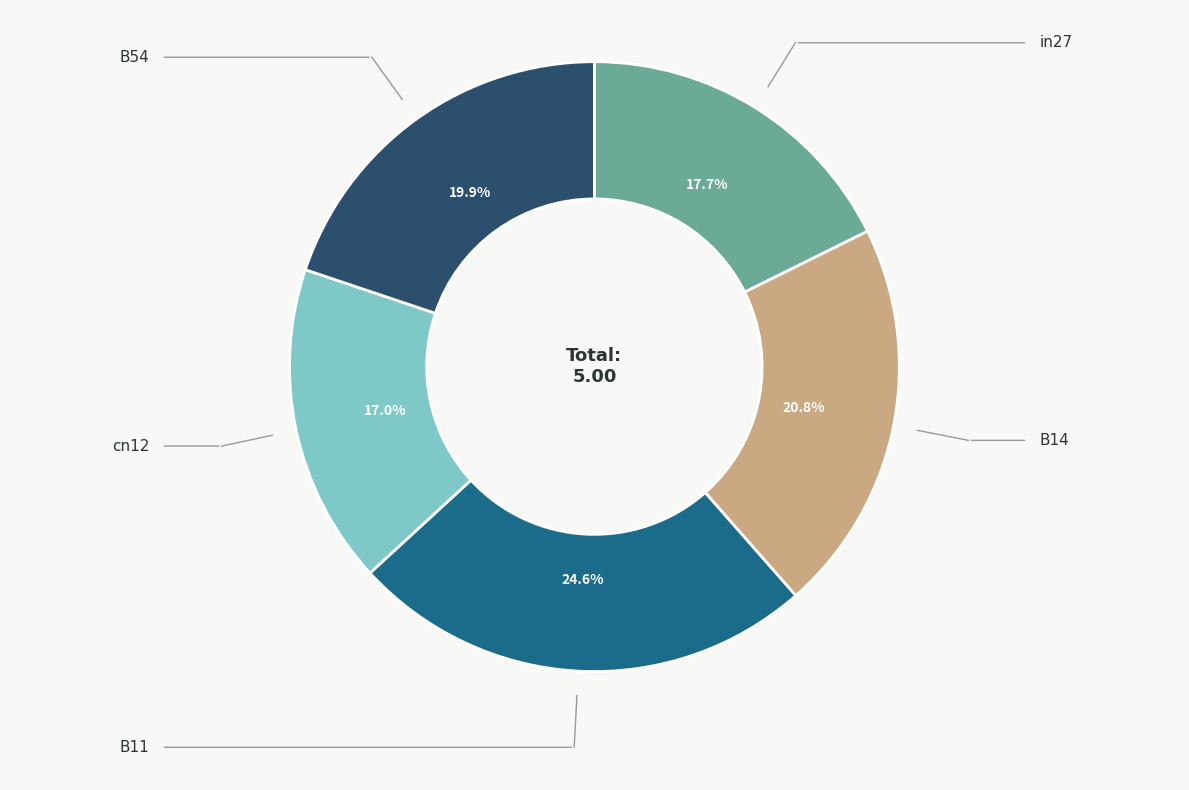

To the nearest percent, what percentage of the pie is cn12?

17%